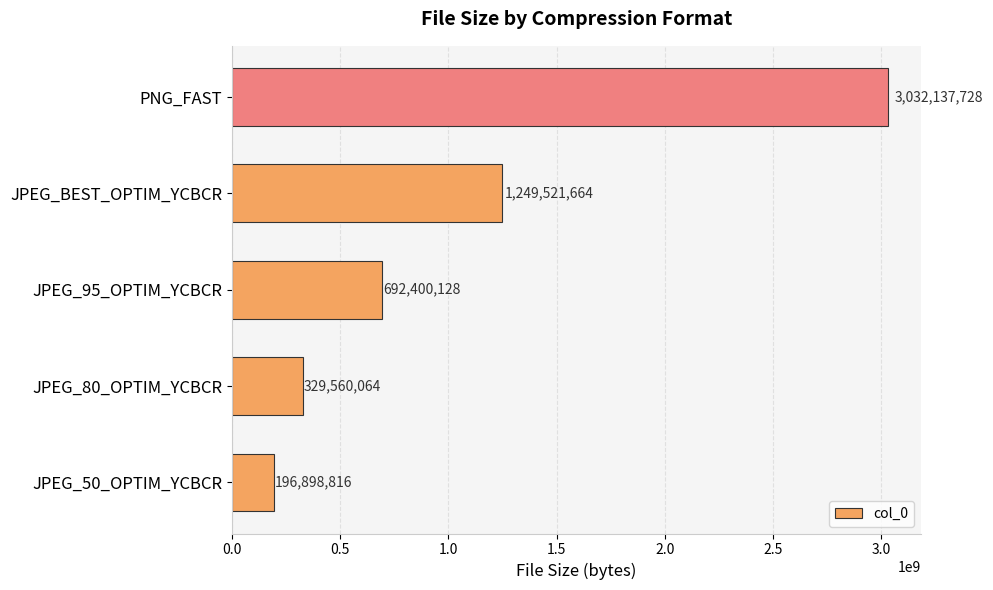

Reading top to bottom, list all the values displayed in this chart.

3032137728	1249521664	692400128	329560064	196898816